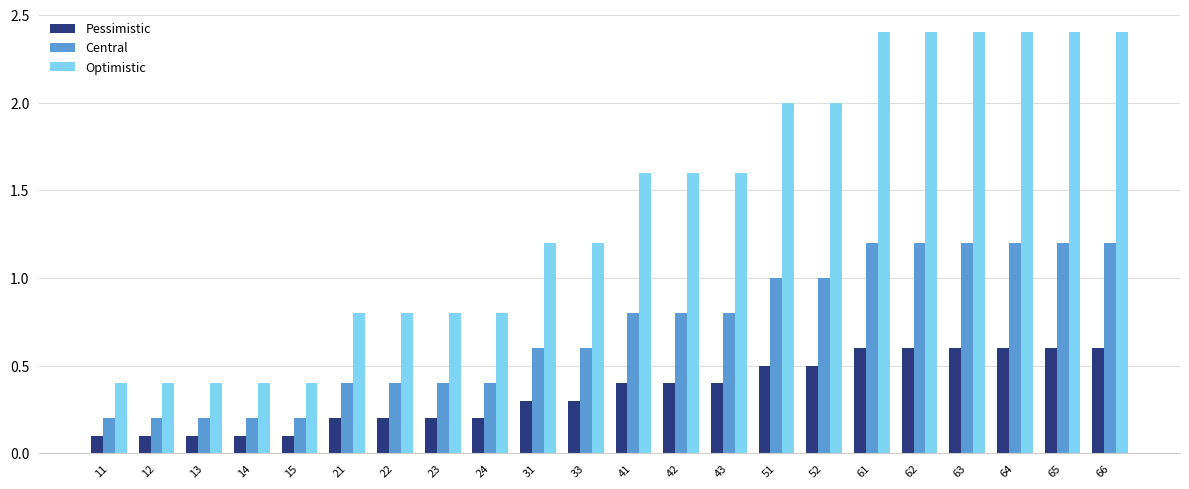

Which series has the largest range (max minus min)?

Optimistic